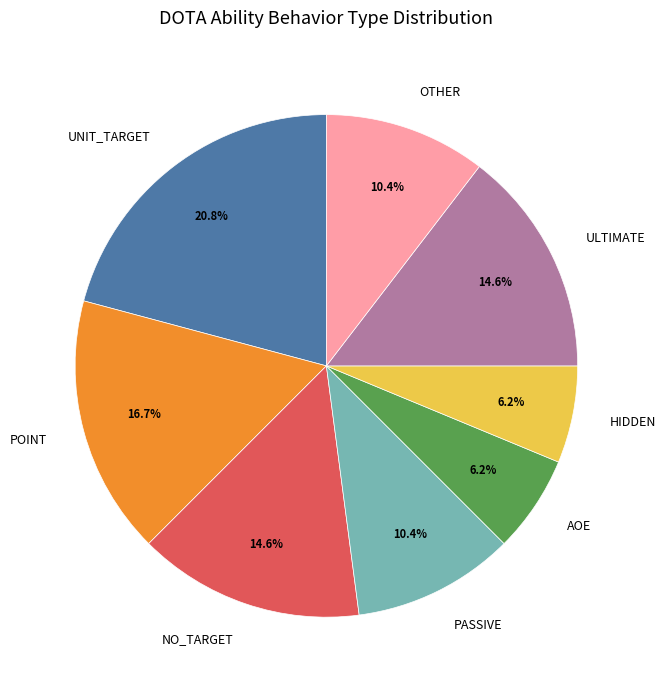

Which category has the biggest portion of the pie?

UNIT_TARGET